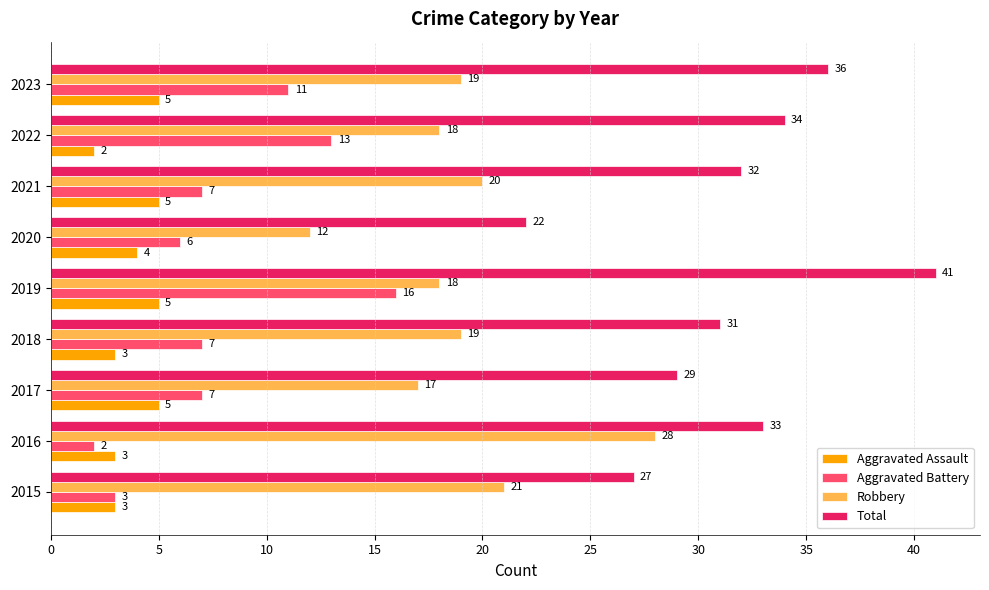

What is the average value of the Aggravated Battery series?

8